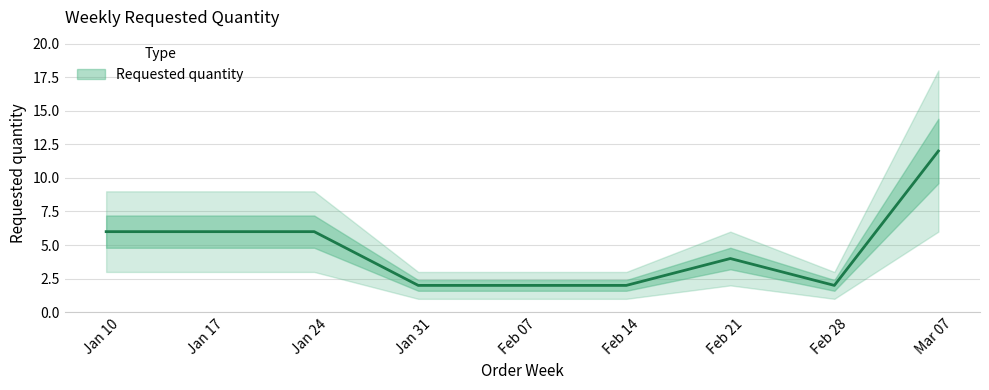

Between 2023-02-13 and 2023-01-16, which is larger?

2023-01-16